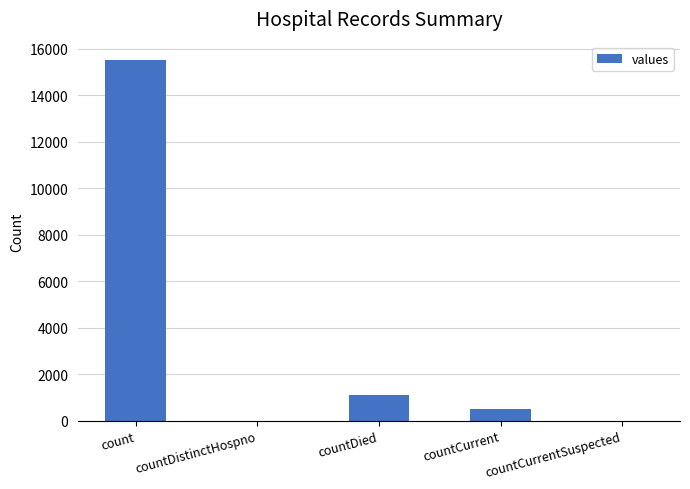

Which label corresponds to the largest value in the chart?

count